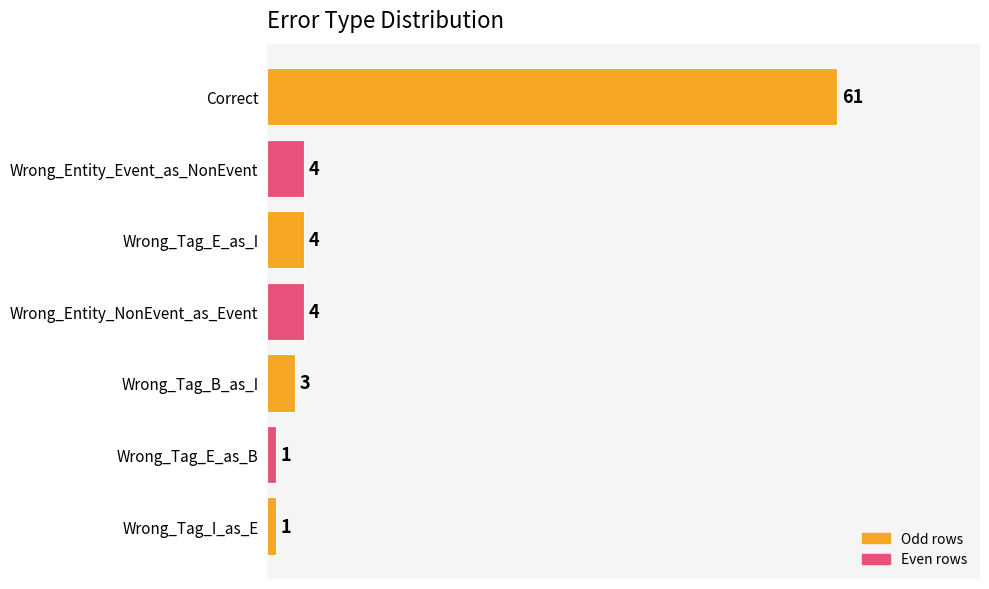

Reading bottom to top, what are all the values shown in this chart?

1	1	3	4	4	4	61